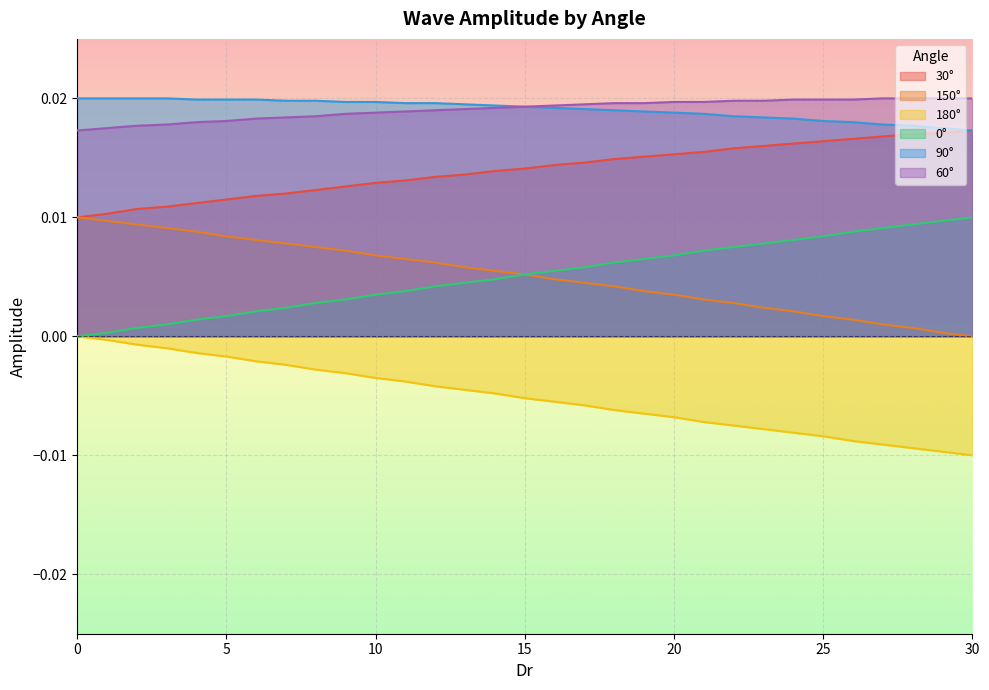

At which label does 0 reach its peak?

30